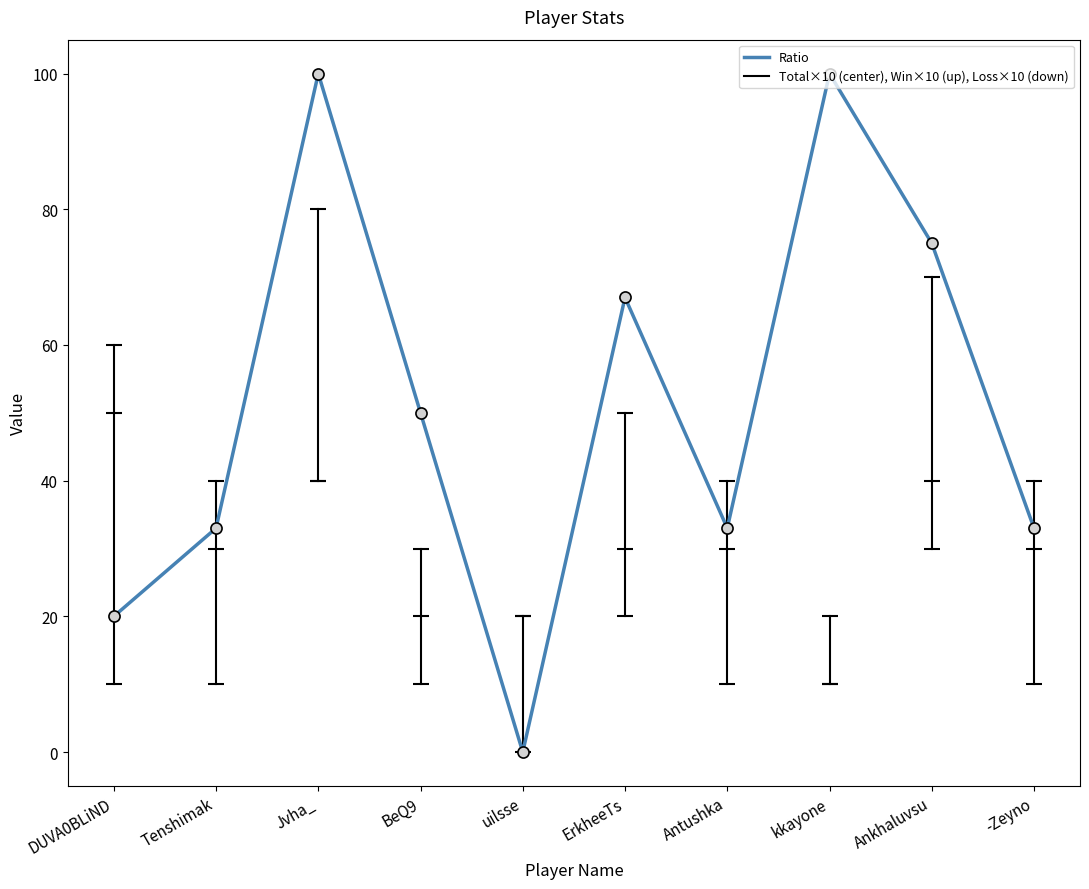

True or false: the data shows 57 at kkayone.

False